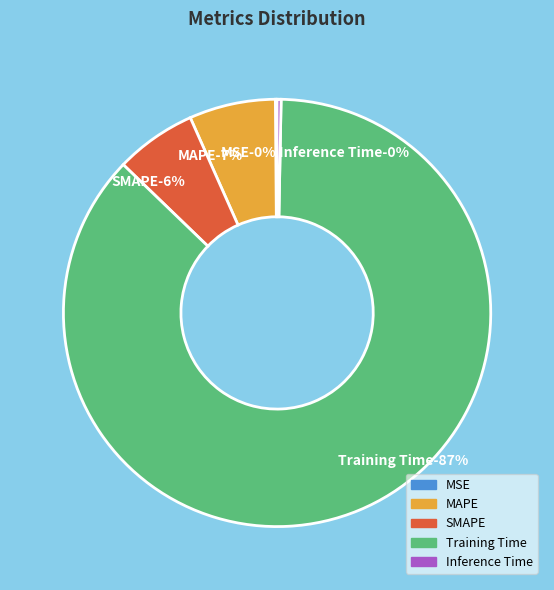

What is the total percentage of SMAPE and Inference Time?

6.4%